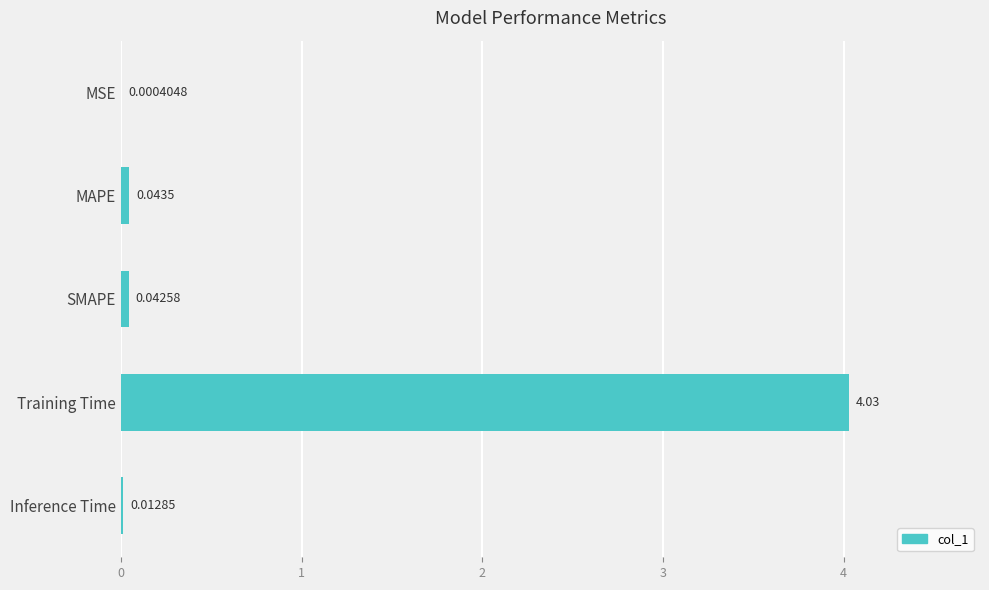

Which category has the highest value across all series?

Training Time